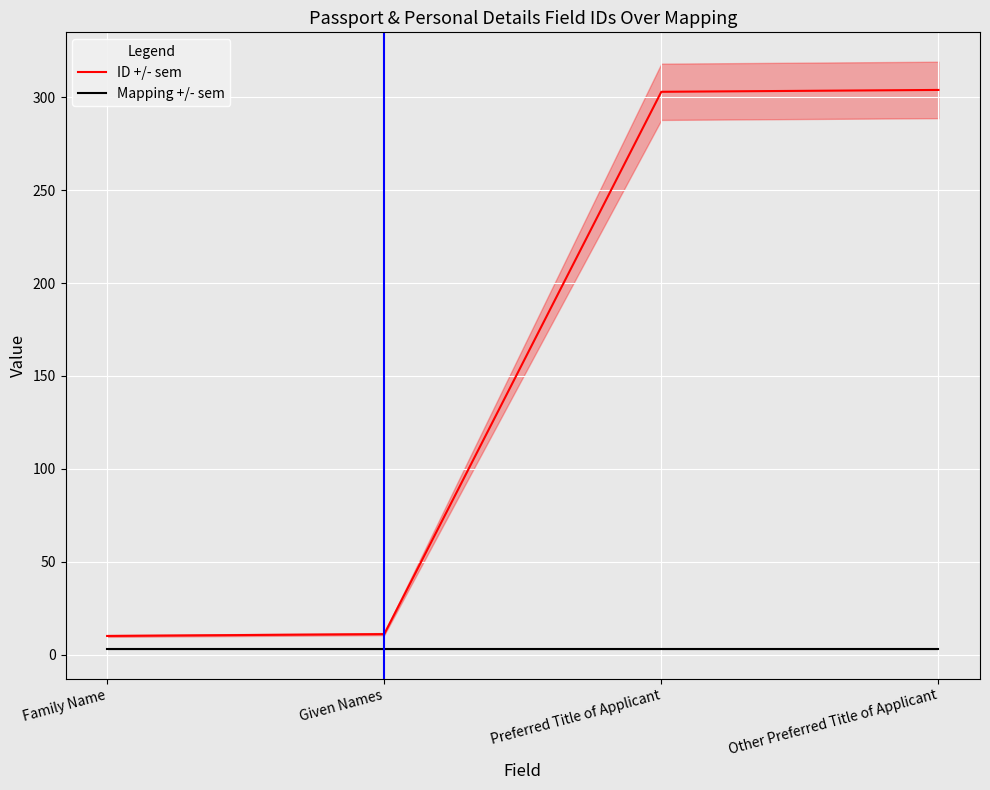

How many values in the ID +/- sem series exceed 303?

1